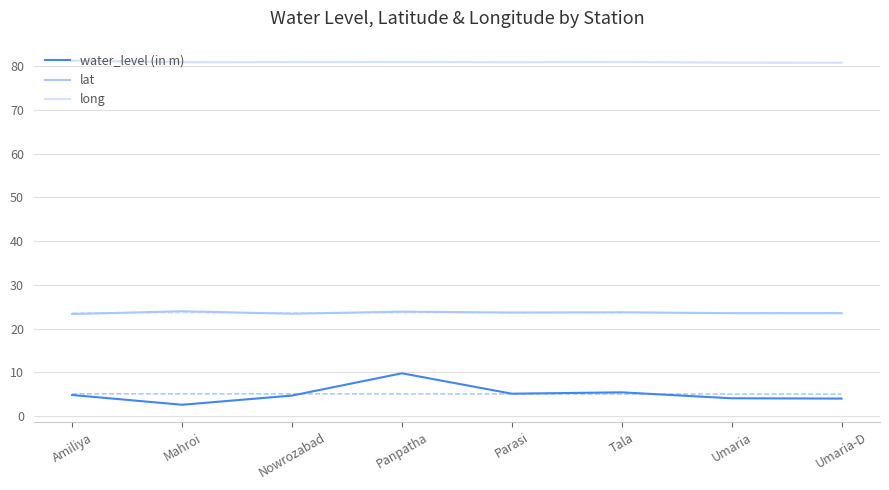

Reading right to left, transcribe all the data shown in this chart.

water_level (in m): 4.0	4.0	5.4	5.1	9.8	4.7	2.6	4.8
lat: 23.5	23.5	23.7	23.7	23.9	23.4	24.0	23.3
long: 80.8	80.8	81.0	80.9	81.0	81.0	80.9	81.3